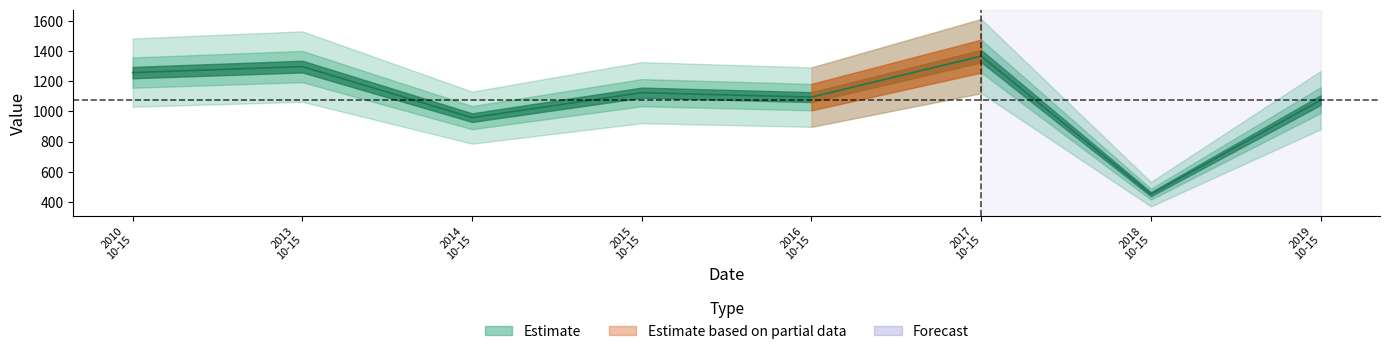

The value at 2017 10-15 is 326.3. True or false?

False